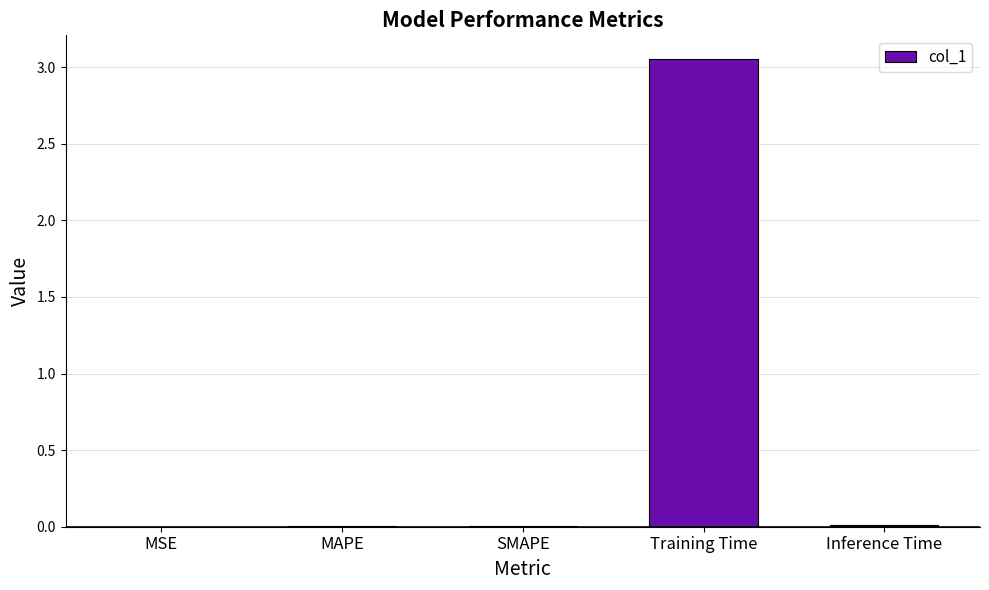

Which label corresponds to the largest value in the chart?

Training Time